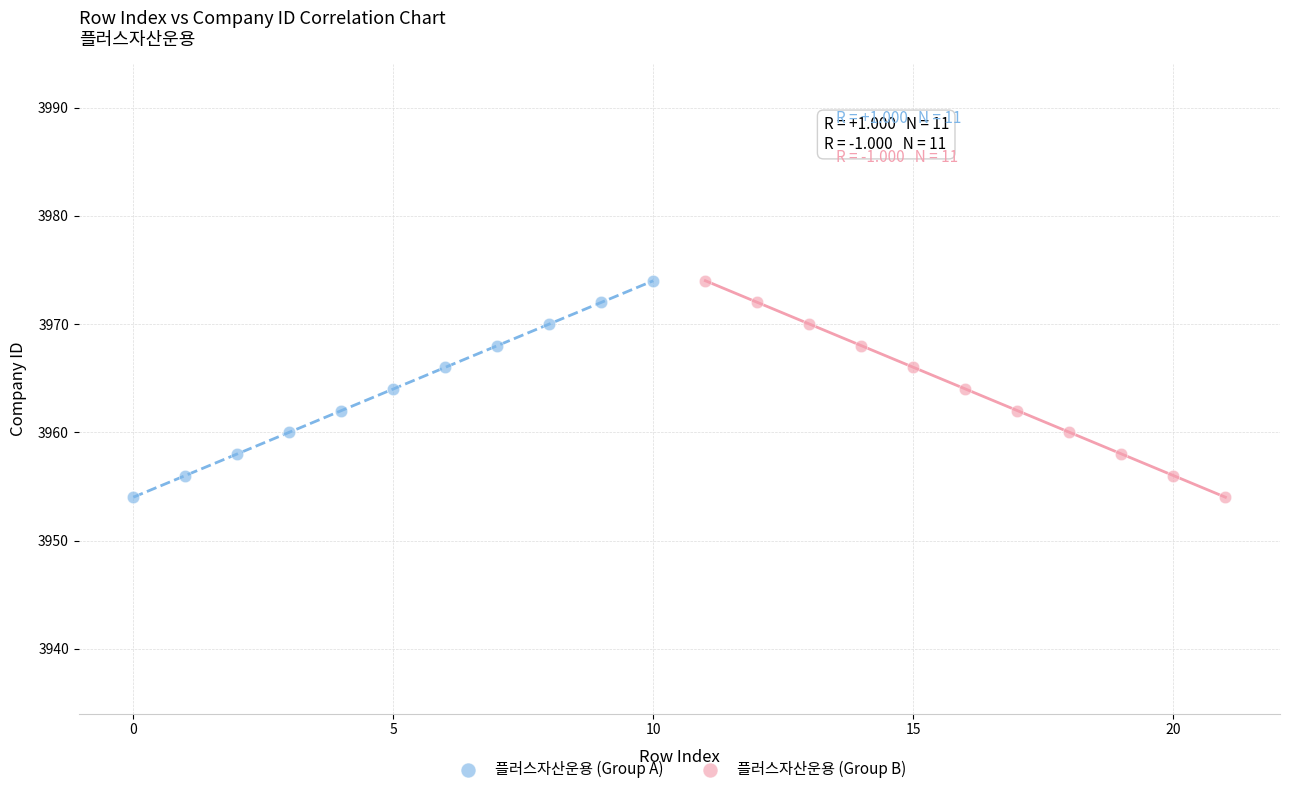

What are all the series names shown in the legend?

플러스자산운용 (Group A), 플러스자산운용 (Group B)